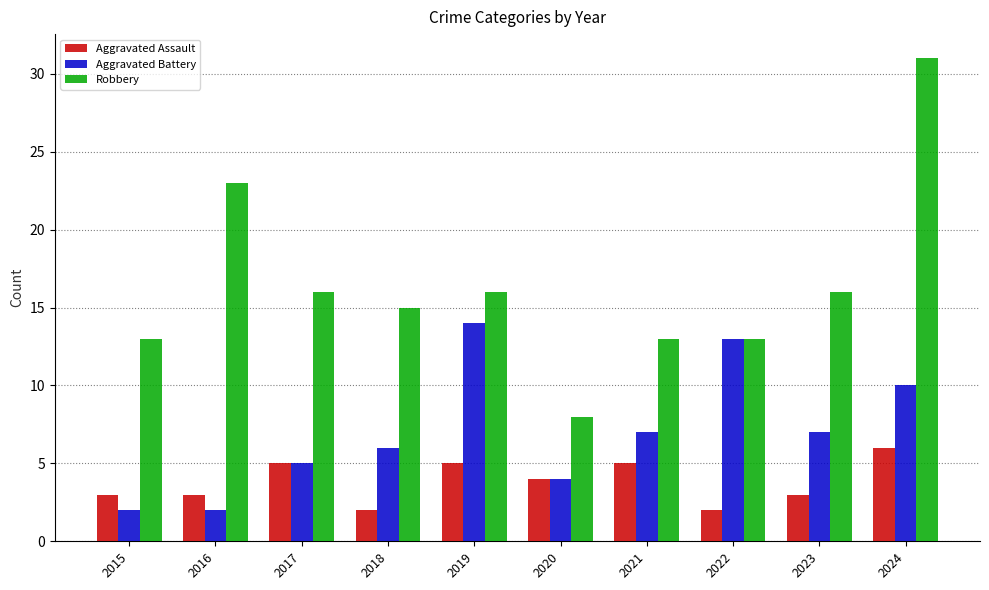

Is it true that Robbery equals 22 at 2022?

False